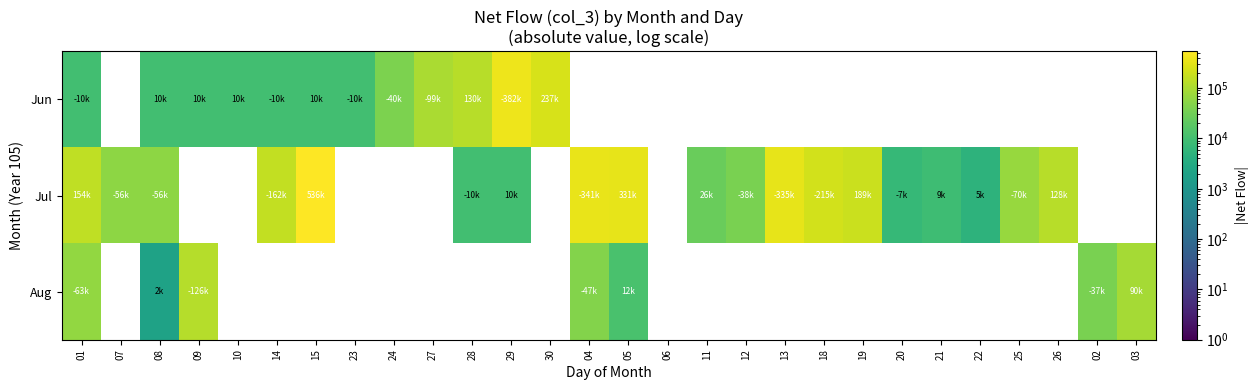

Reading right to left, list all the values displayed in this chart.

row_0: 03=0	02=0	26=0	25=0	22=0	21=0	20=0	19=0	18=0	13=0	12=0	11=0	06=0	05=0	04=0	30=237000	29=382000	28=130000	27=99000	24=40000	23=10000	15=10000	14=10000	10=10000	09=10000	08=10000	07=0	01=10000
row_1: 03=0	02=0	26=128000	25=70000	22=5000	21=9000	20=7000	19=189000	18=215000	13=335000	12=38000	11=26000	06=0	05=331000	04=341000	30=0	29=10000	28=10000	27=0	24=0	23=0	15=536000	14=162000	10=0	09=0	08=56000	07=56000	01=154000
row_2: 03=90000	02=37000	26=0	25=0	22=0	21=0	20=0	19=0	18=0	13=0	12=0	11=0	06=0	05=12000	04=47000	30=0	29=0	28=0	27=0	24=0	23=0	15=0	14=0	10=0	09=126000	08=2000	07=0	01=63000